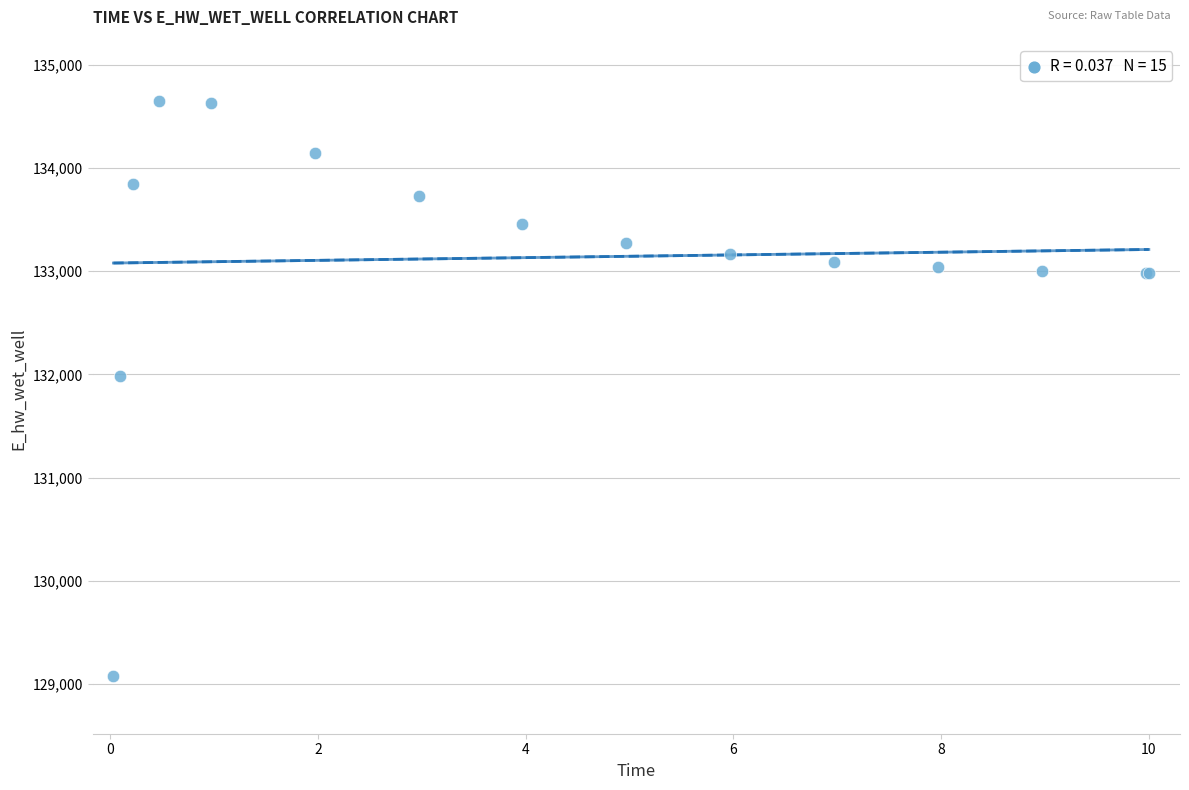

What Y value in the scatter plot is closest to 131860?

131981.5